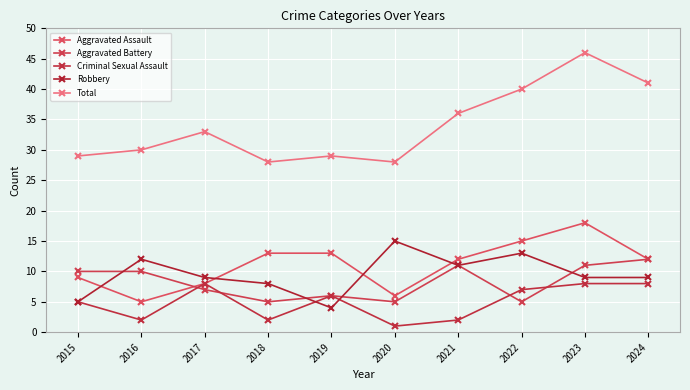

How many series are shown in this chart?

5